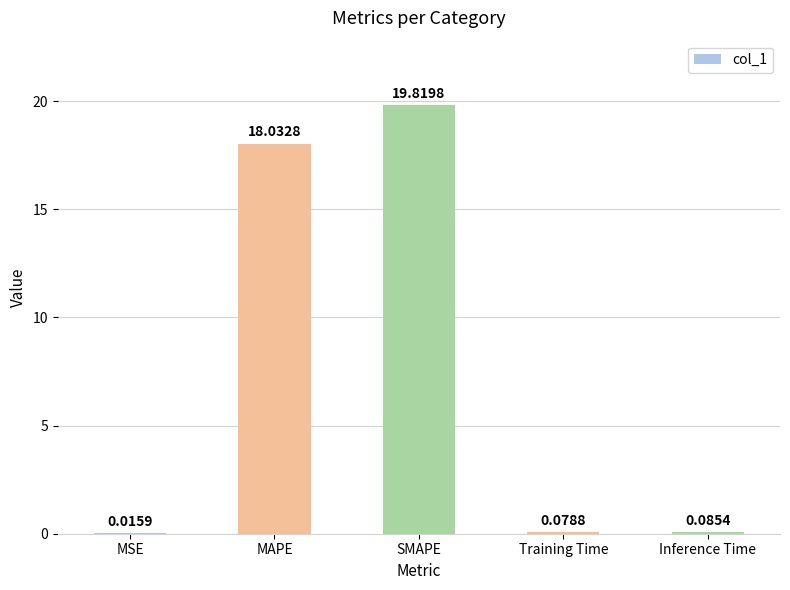

At which label is the value closest to 9?

Inference Time